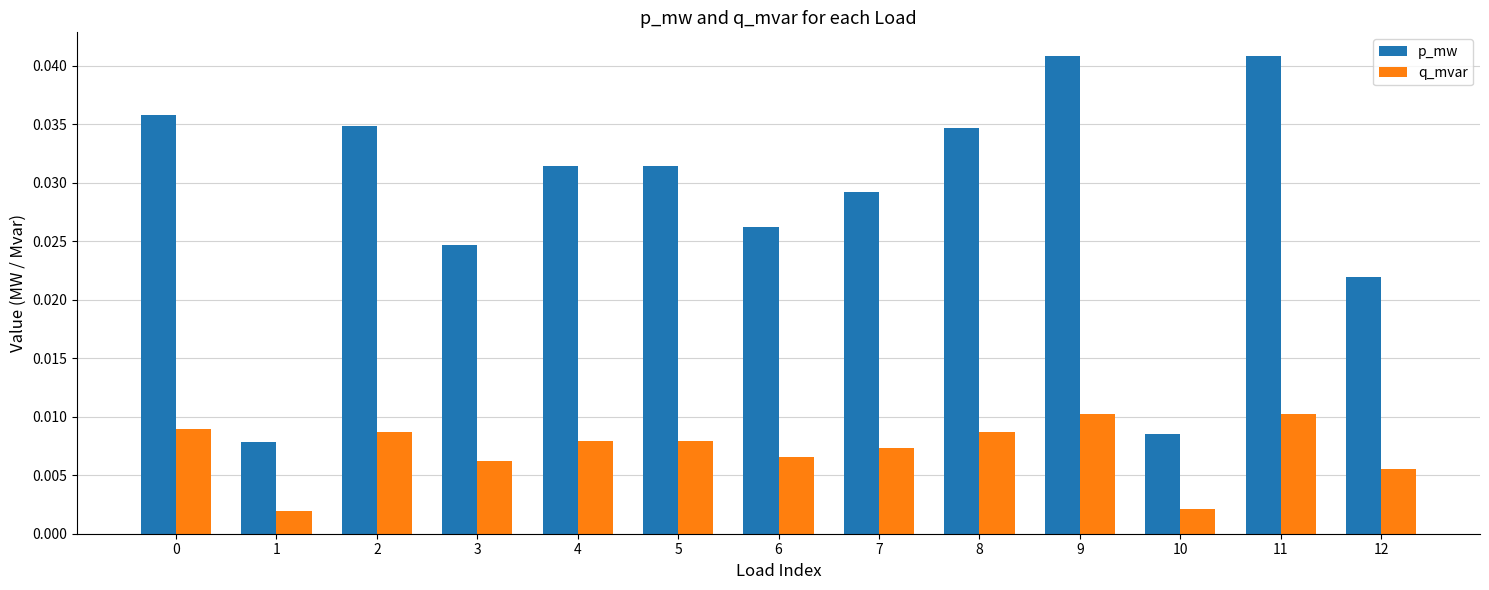

What are all the series names shown in the legend?

p_mw, q_mvar